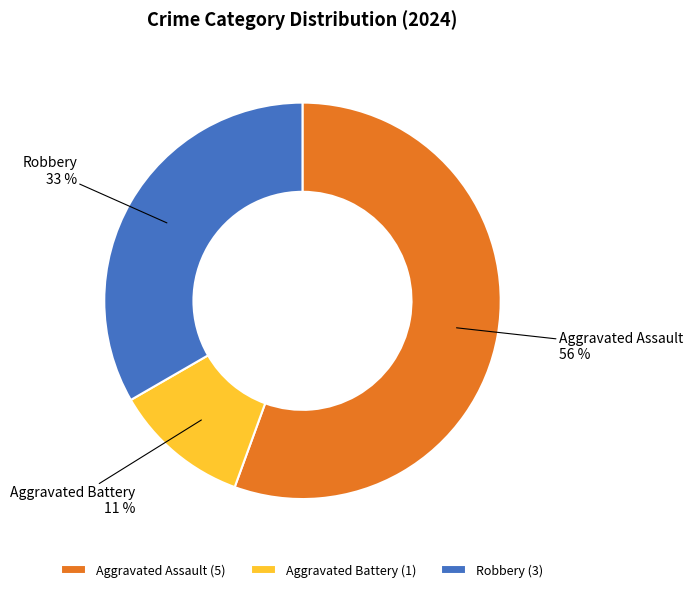

Combined, do Aggravated Assault and Aggravated Battery account for over 50%?

Yes